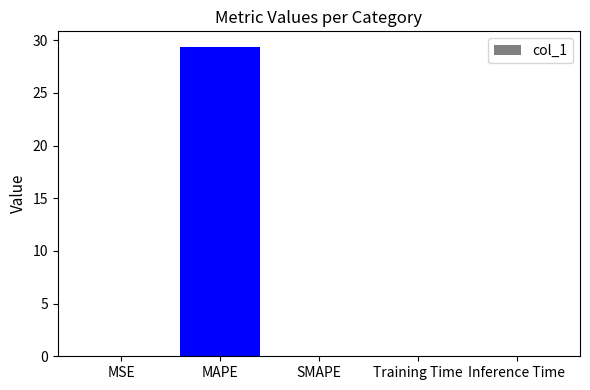

The value at Training Time is 0.0. True or false?

True